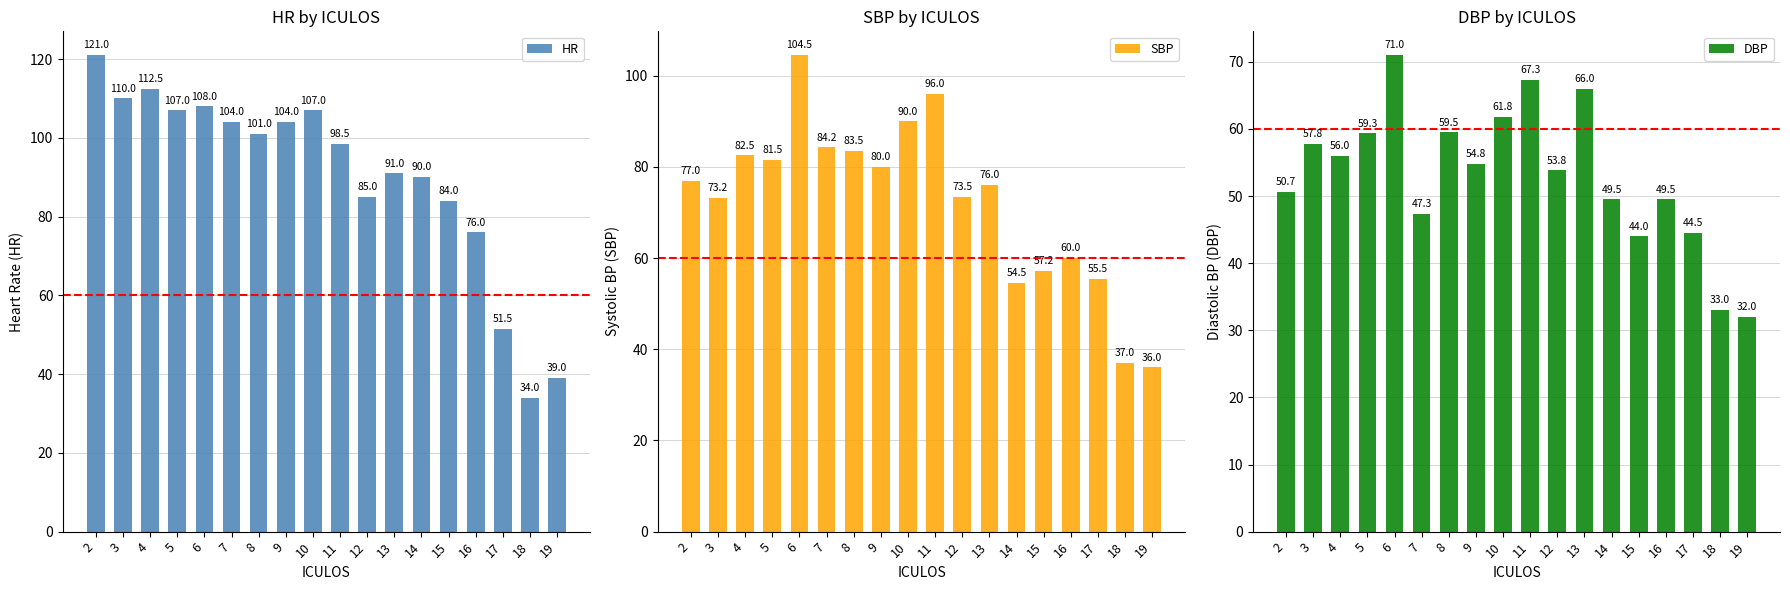

What is the spread (max minus min) of values at 5?

47.7